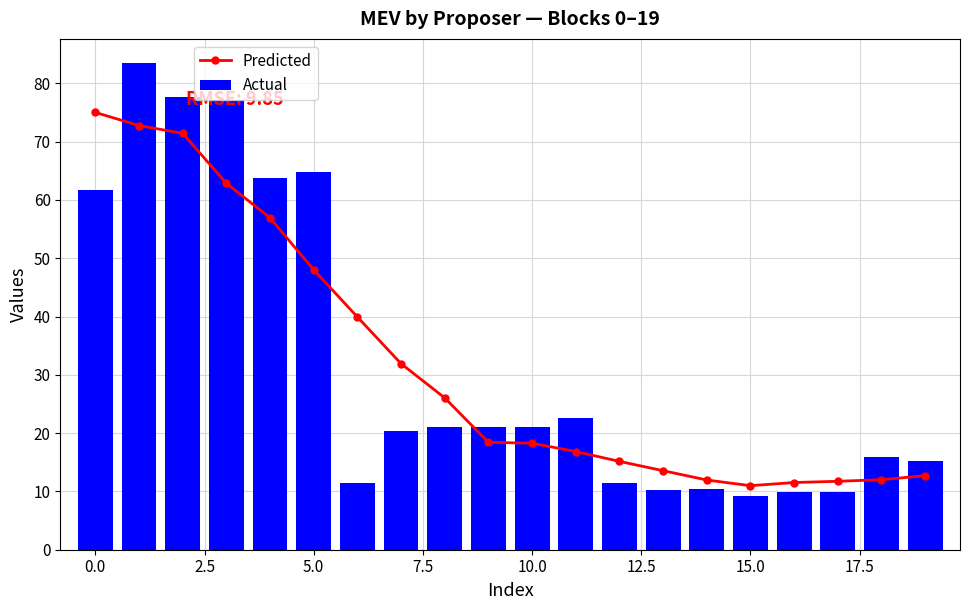

What is the minimum value for Actual?

9.2